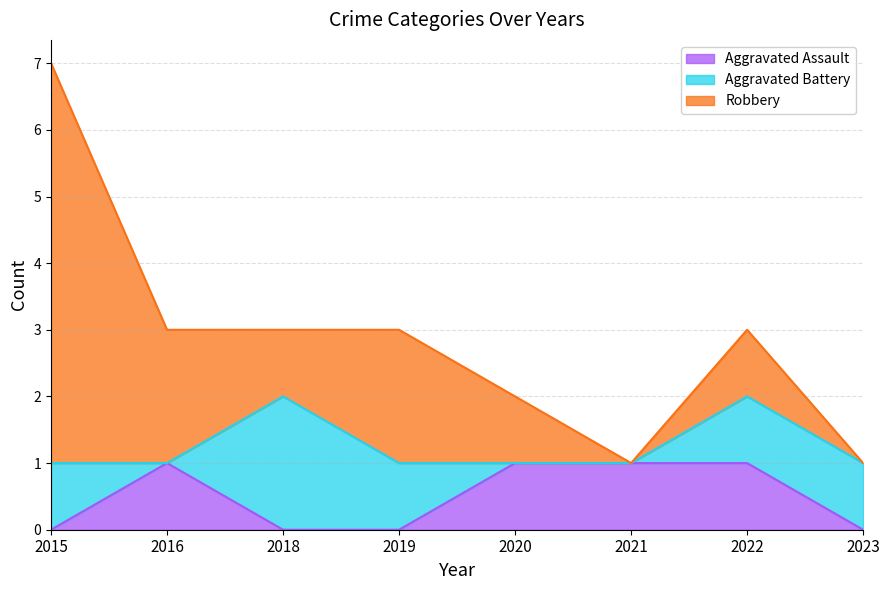

True or false: Robbery has more than 1 interior local peaks.

True